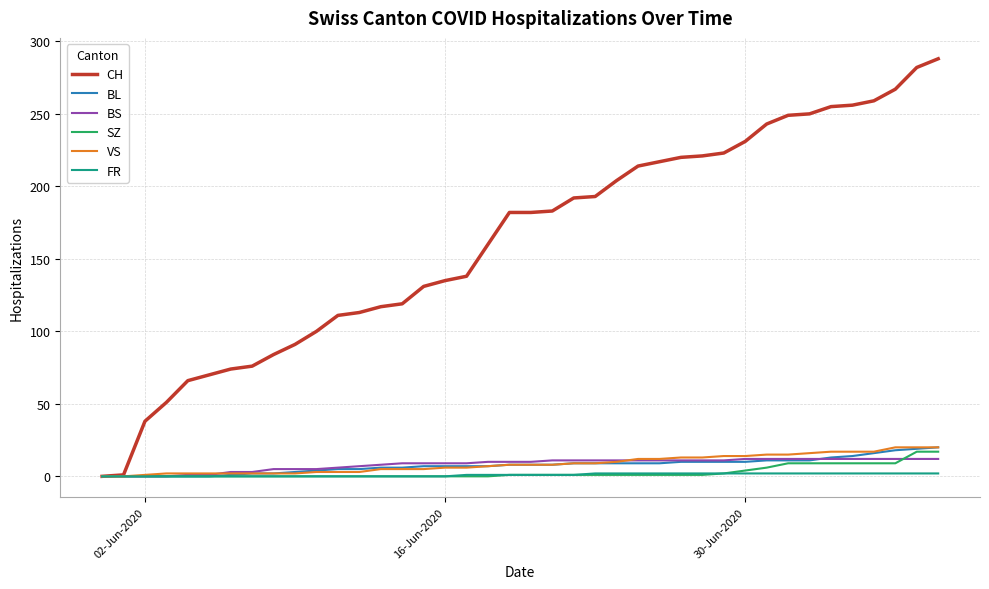

Which series has the largest total across all categories?

CH